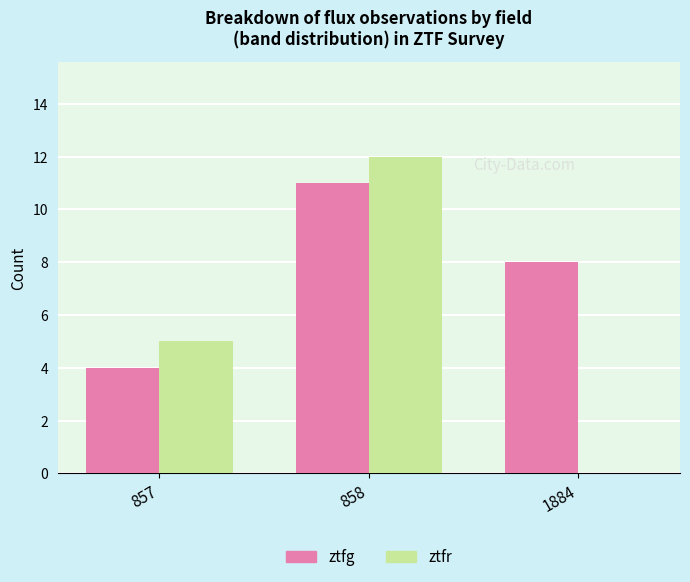

What is the sum of the ztfg values at 1884 and 857?

12